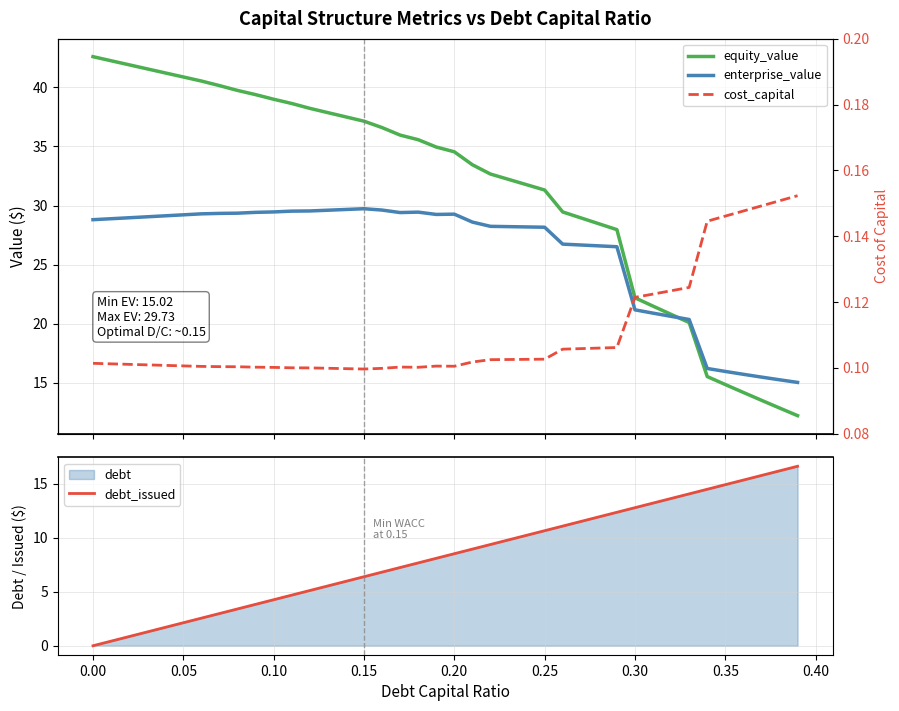

The value of debt_issued at 0.30 is 21.6. True or false?

False